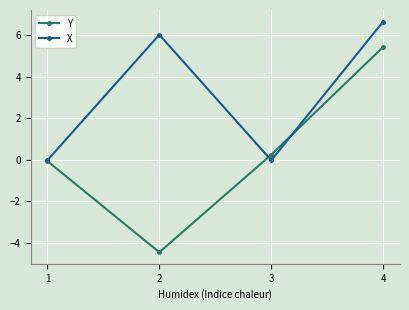

How many values in the X series are below 6?

2